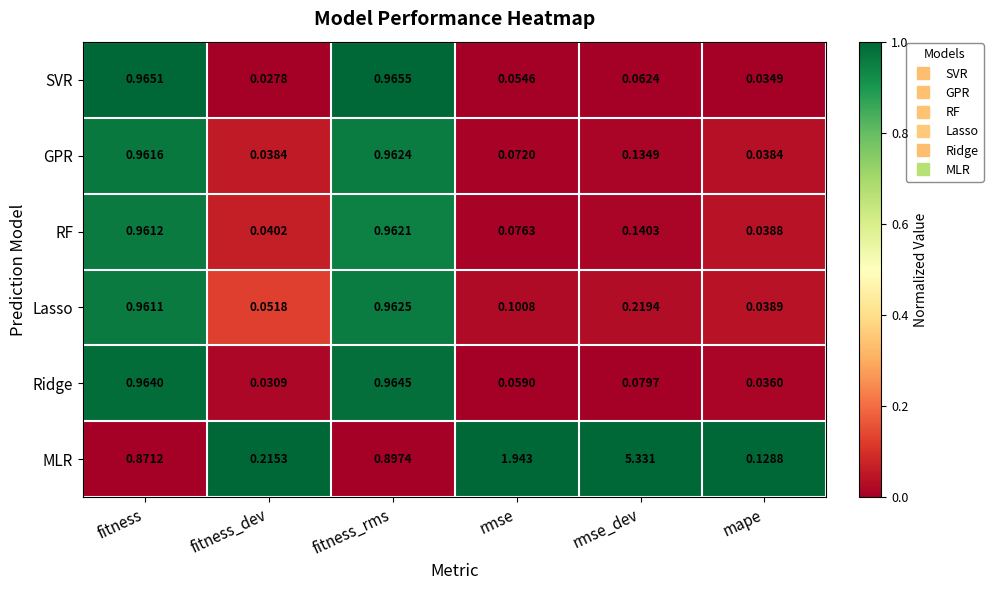

Is the value of MLR at fitness_dev greater than the value of Ridge at mape?

Yes